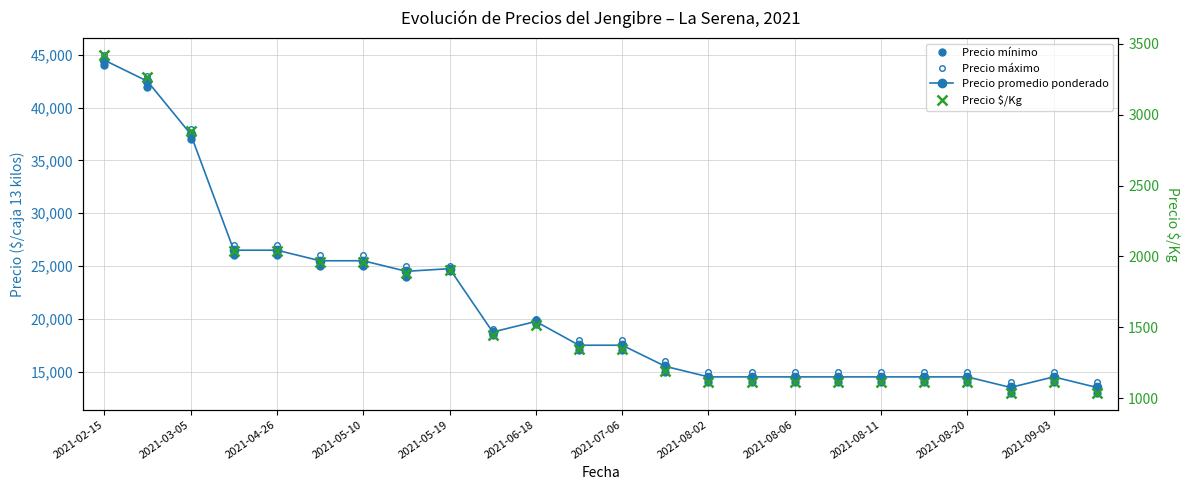

True or false: Precio mínimo and Precio promedio ponderado cross at least once.

False